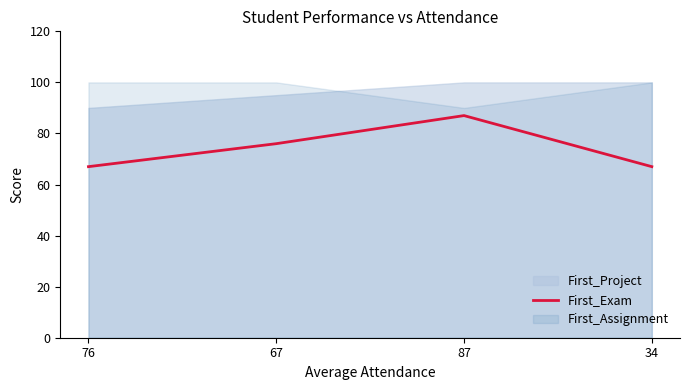

What is the difference between the maximum and second lowest values?

20